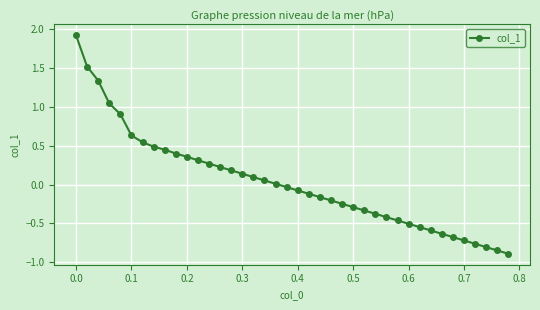

What is the value of the 1st point from the left?

1.9